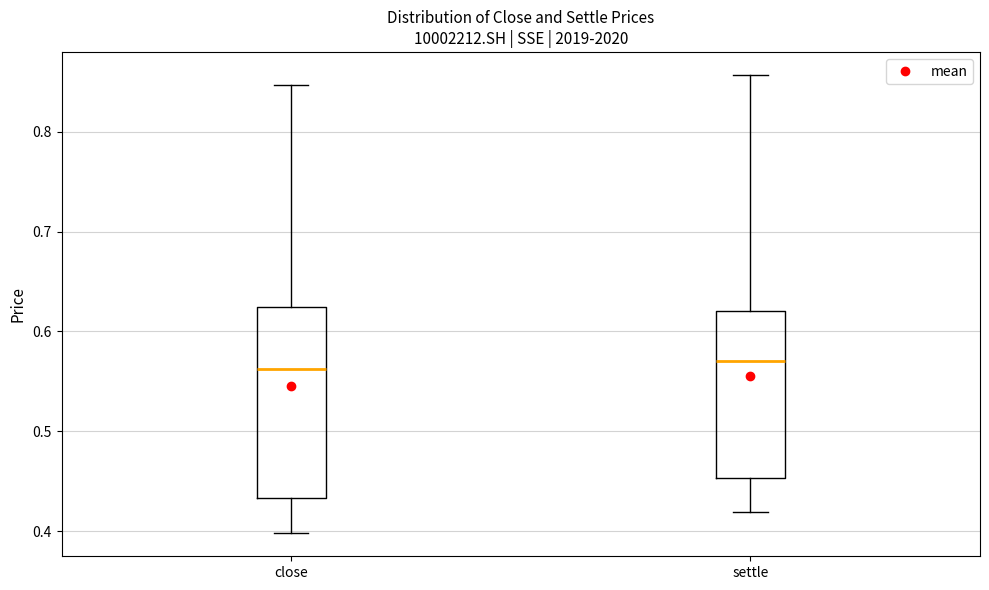

Reading left to right, read every box against the y-axis: the position of its median line, the range the box covers, and the ends of its whiskers. The values are not printed on the chart, so give them approximately, as read against the axis.

close: median 0.56, box 0.43 to 0.62, whiskers 0.40 to 0.85
settle: median 0.57, box 0.45 to 0.62, whiskers 0.42 to 0.86